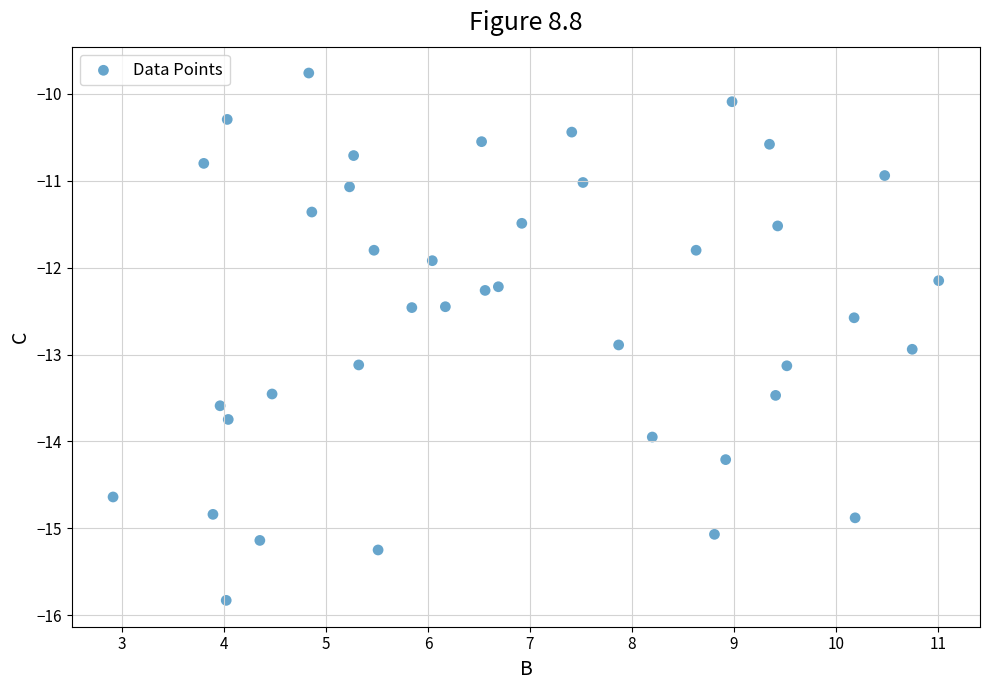

What Y value in the scatter plot is closest to -12?

-11.9